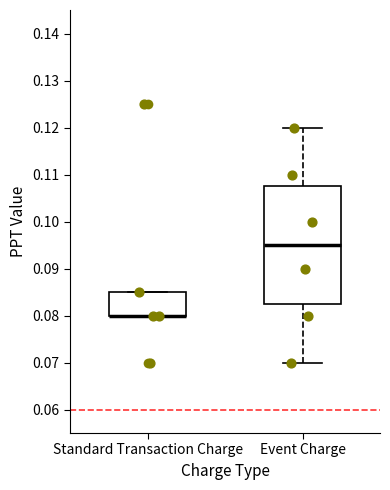

Reading left to right, read every box against the y-axis: the position of its median line, the range the box covers, and the ends of its whiskers. The values are not printed on the chart, so give them approximately, as read against the axis.

Standard Transaction Charge: median 0.080 (drawn on the box's lower edge), box 0.080 to 0.085, whiskers 0.080 to 0.085
Event Charge: median 0.095, box 0.083 to 0.108, whiskers 0.070 to 0.120